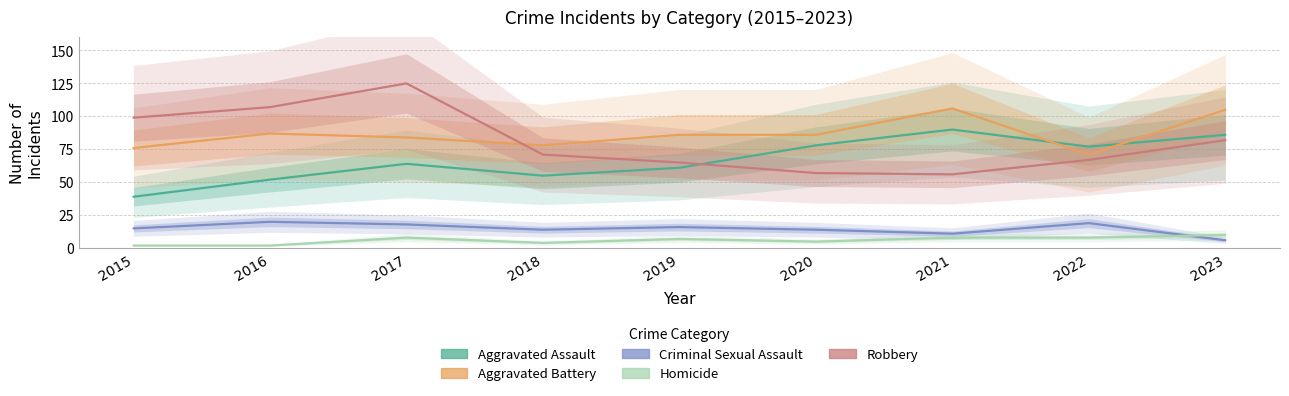

What is the minimum value for Robbery?

56